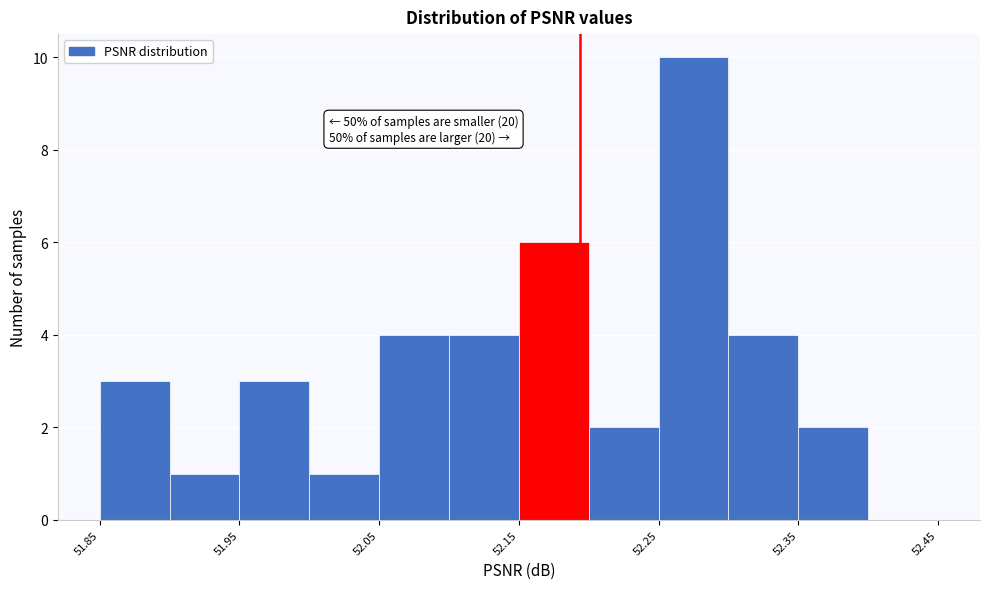

Over which range of the x-axis is the bar tallest?

52.25 to 52.30